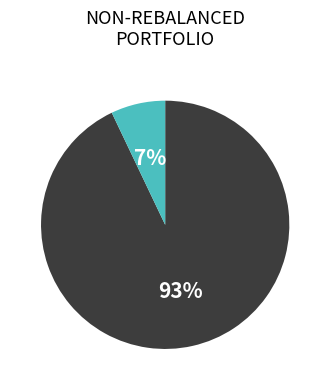

To the nearest percent, what is the average slice percentage?

50%